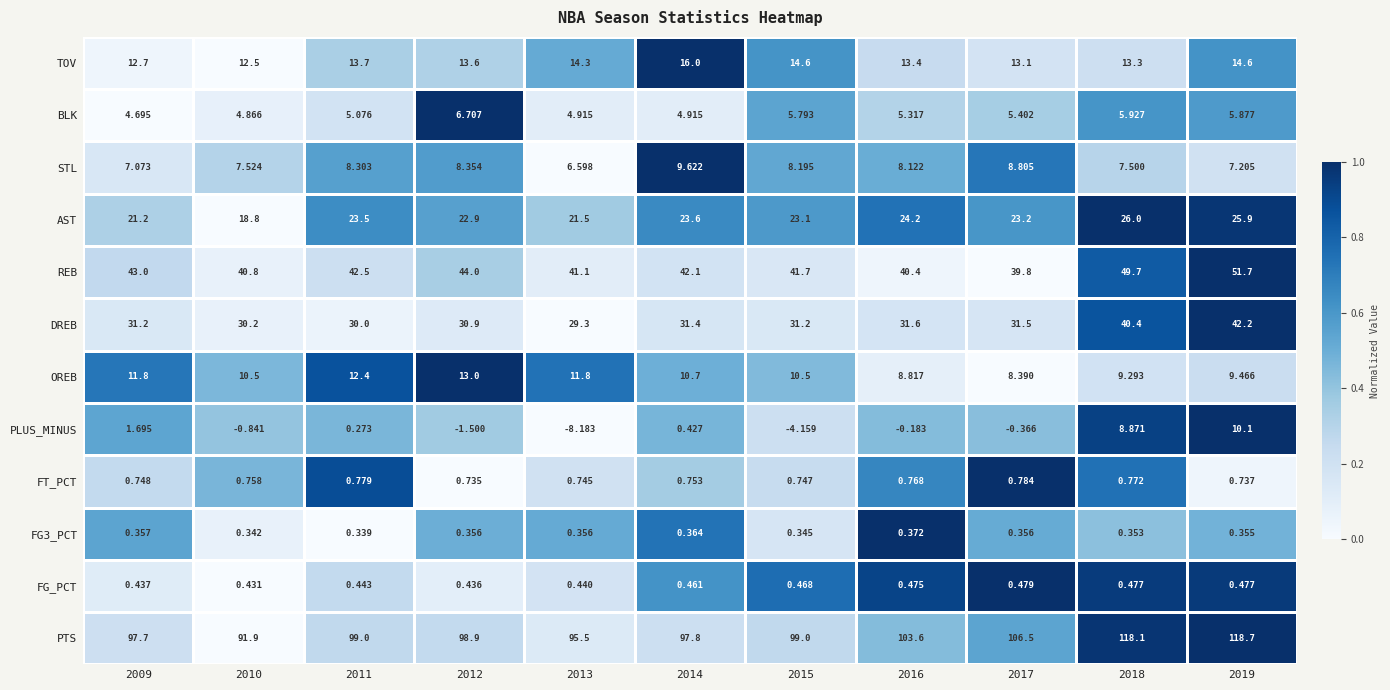

Which series changed the most between 2012 and 2014?

TOV